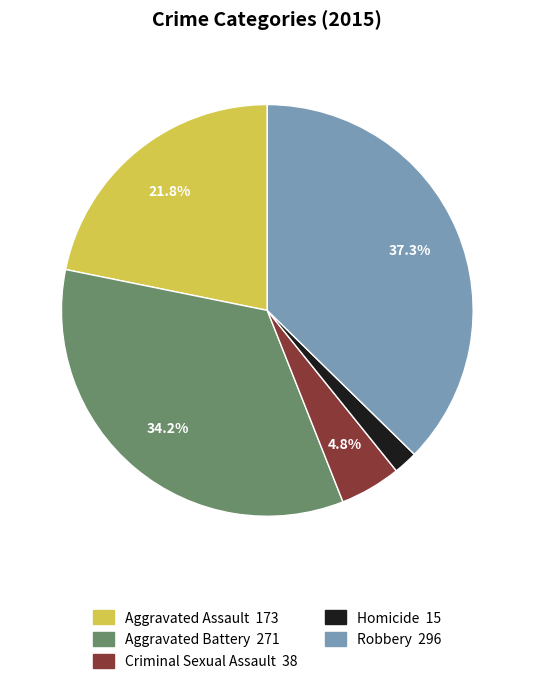

How many segments does this pie chart have?

5